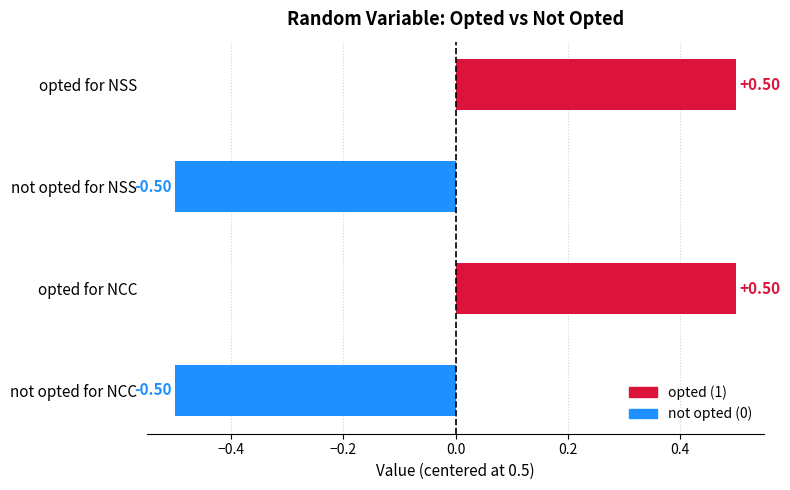

What is the difference between the maximum and minimum values?

1.0